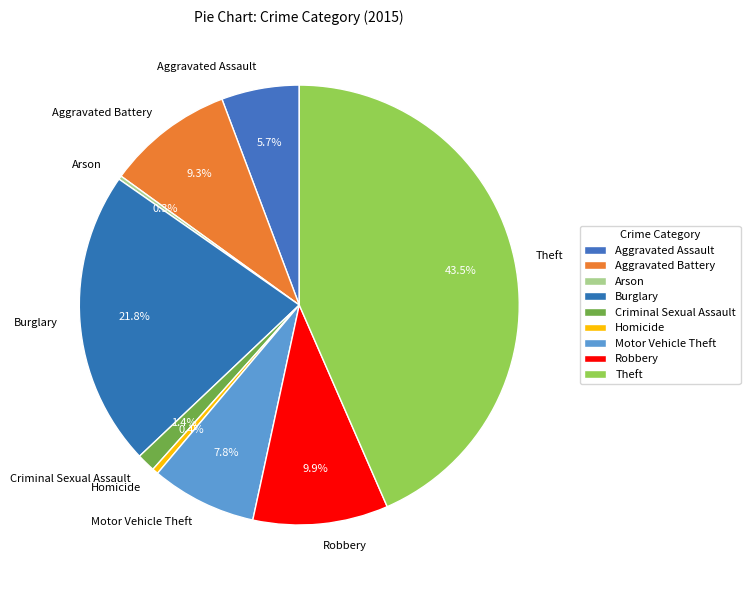

Is there any slice that represents more than half of the pie?

No